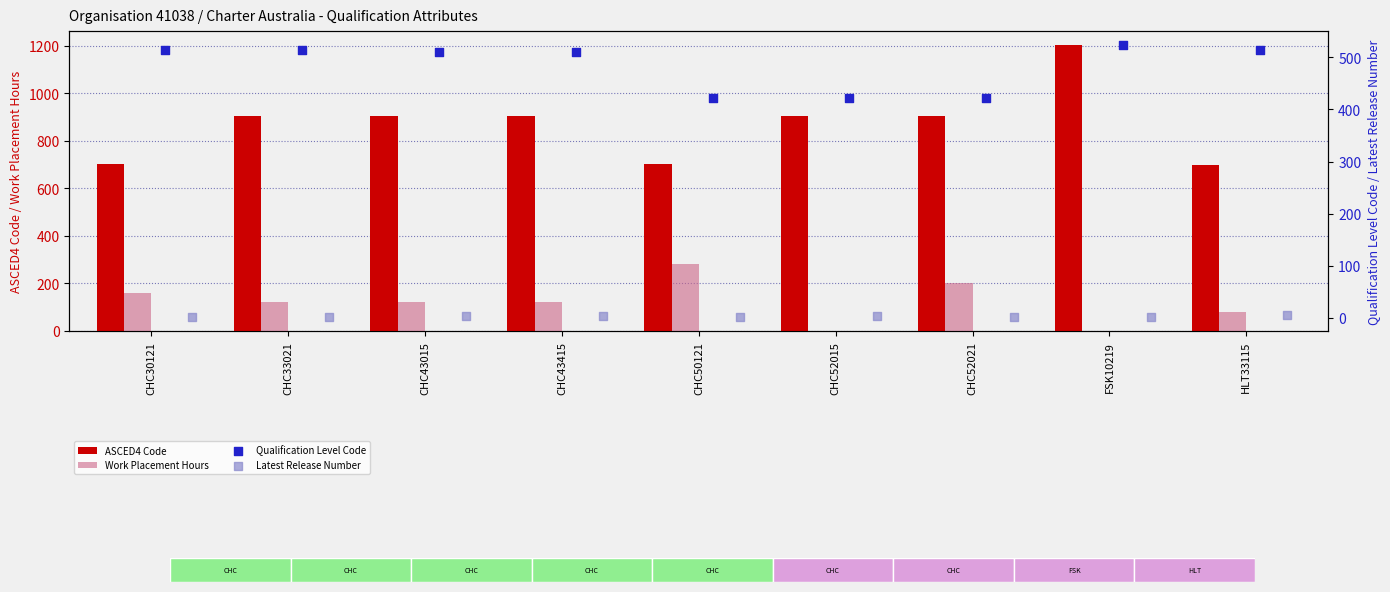

Is the value of ASCED4 Code at FSK10219 greater than the value of Work Placement Hours at CHC43015?

Yes